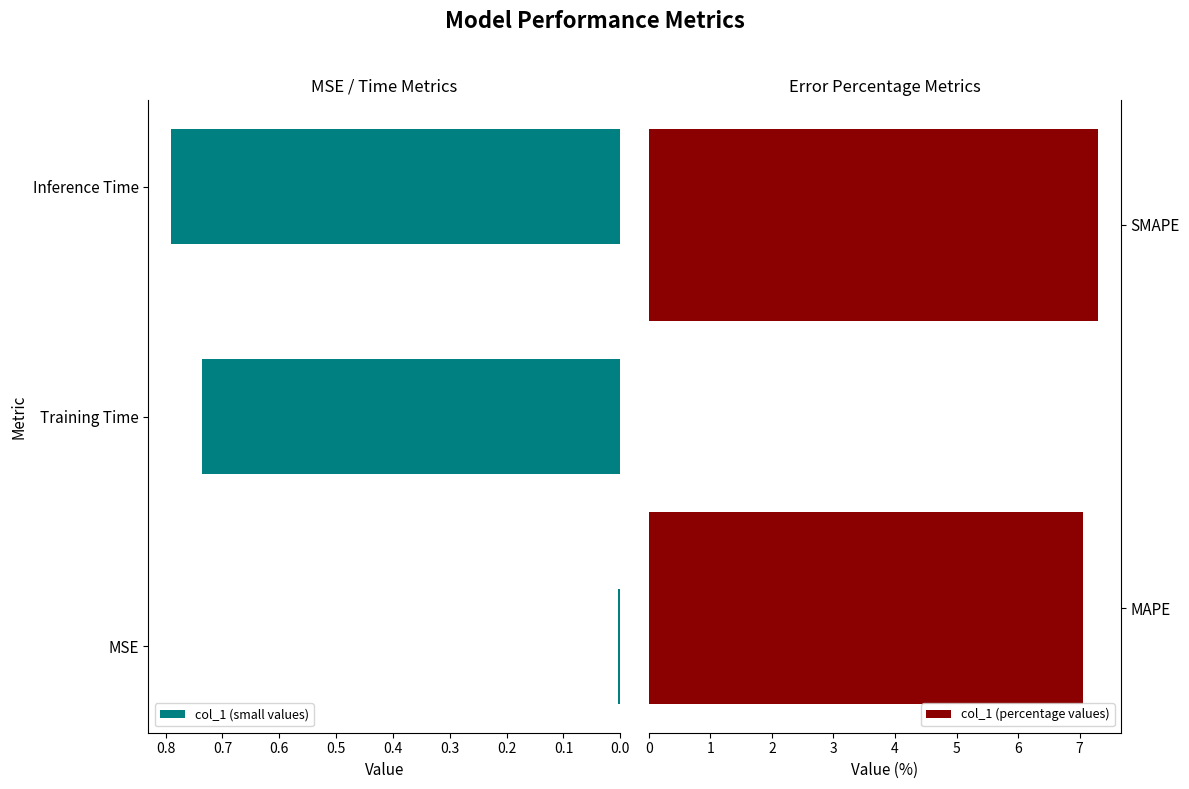

What is the label of the 3rd bar from the left?

SMAPE